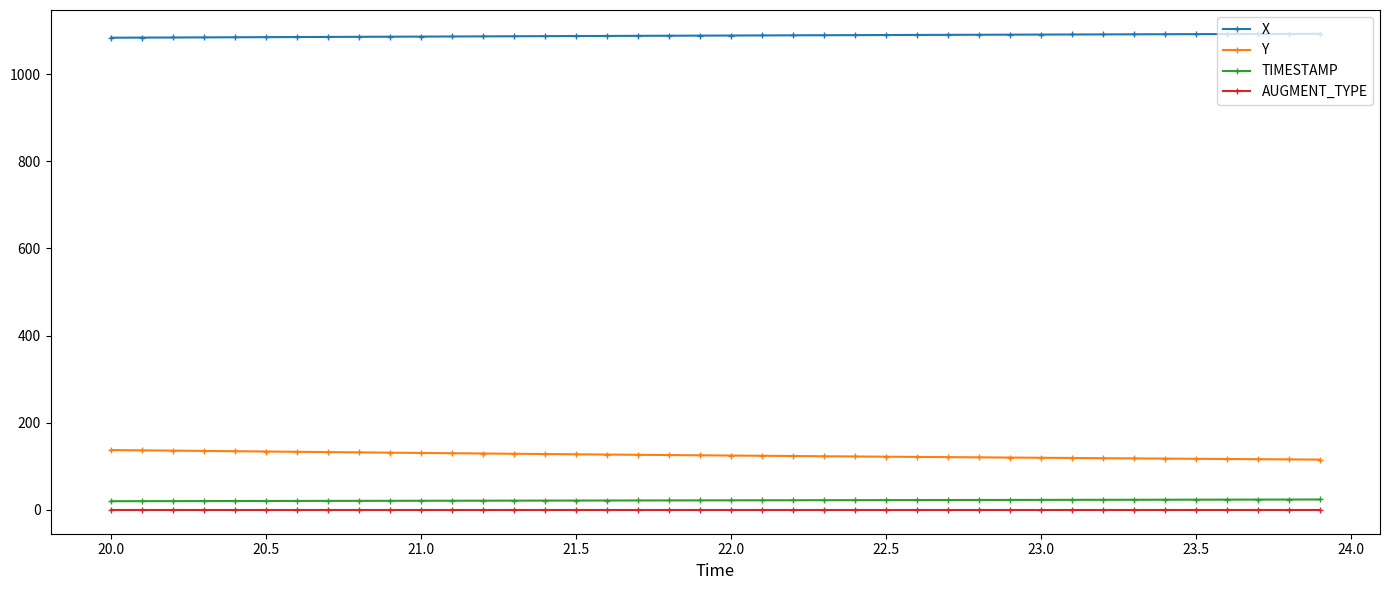

Which series has the largest total across all categories?

X